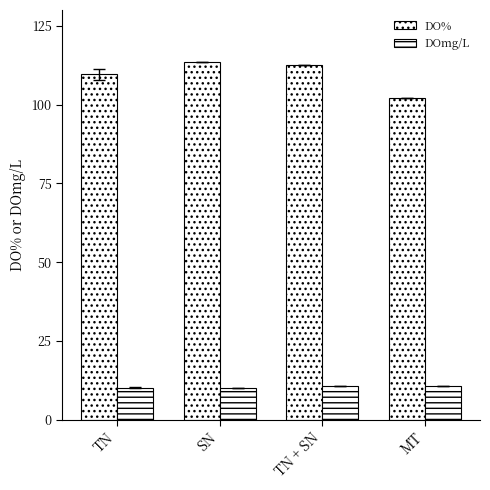

Reading left to right, what are all the values shown in this chart?

DO%: TN=109.6	SN=113.4	TN + SN=112.6	MT=102.0
DOmg/L: TN=10.2	SN=10.1	TN + SN=10.7	MT=10.8